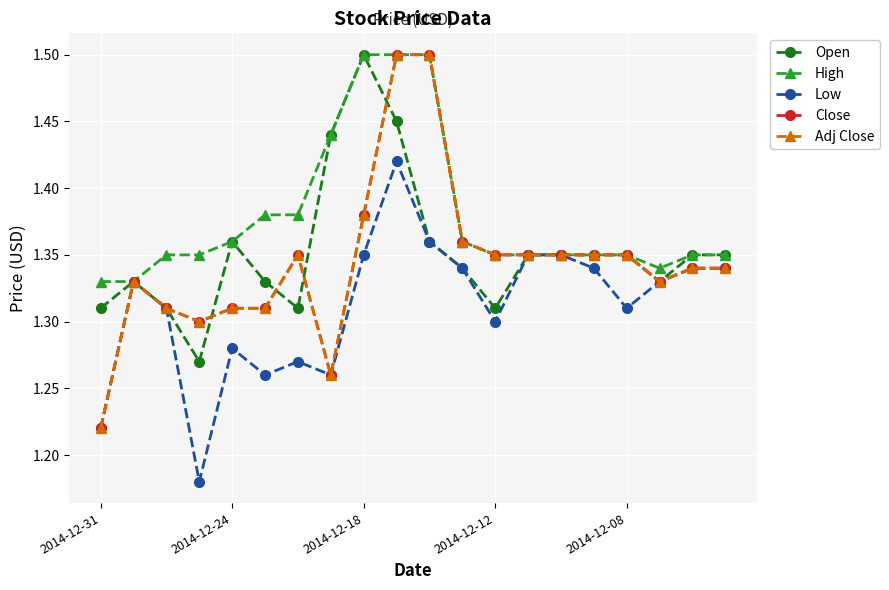

Does the chart have visible grid lines?

Yes